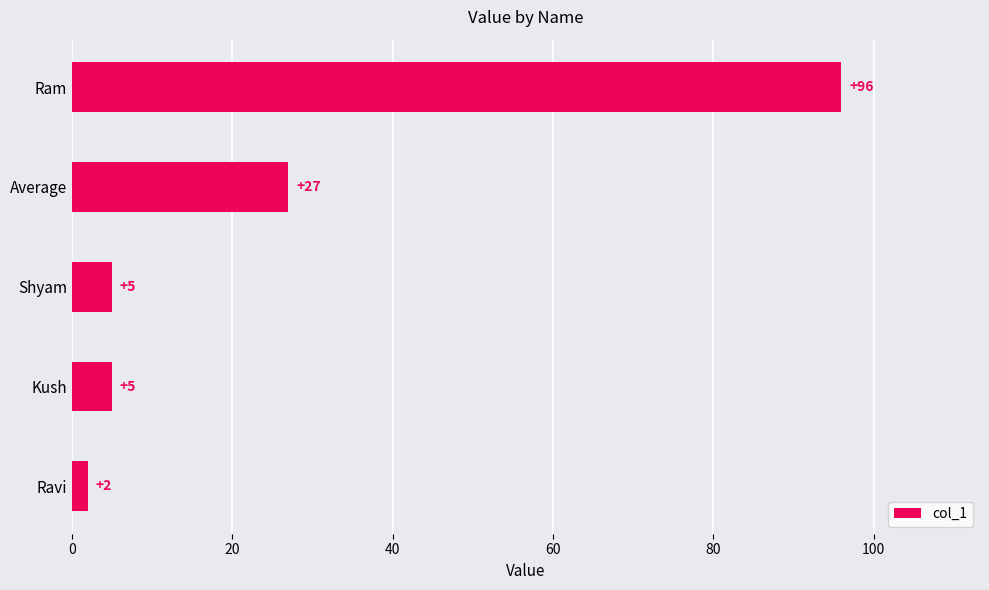

What is the difference between the maximum and second lowest values?

91